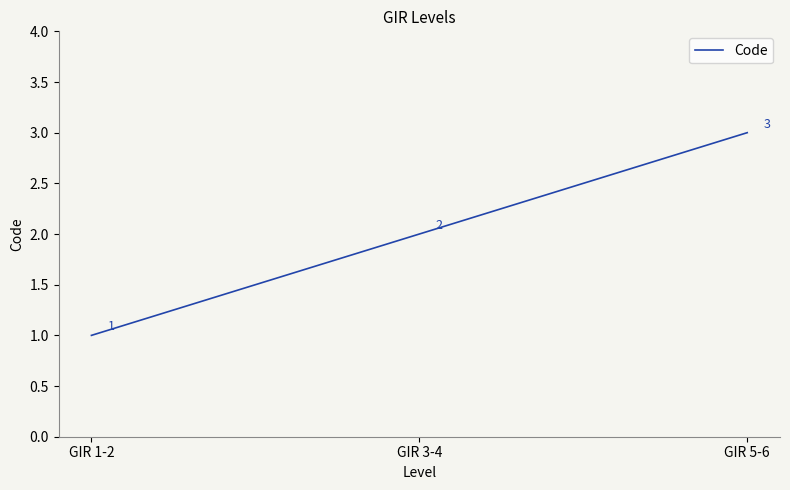

Does the chart display data point markers on the line(s)?

No